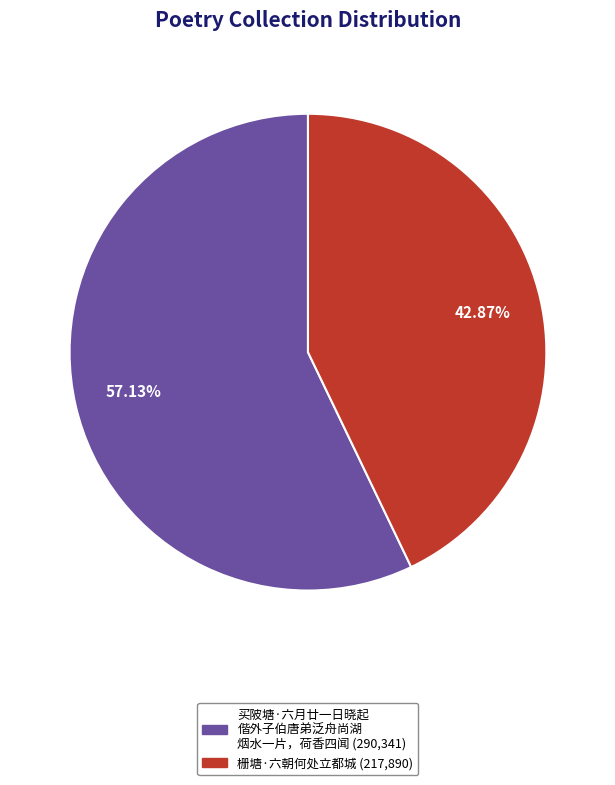

Is there a majority slice in this chart?

Yes